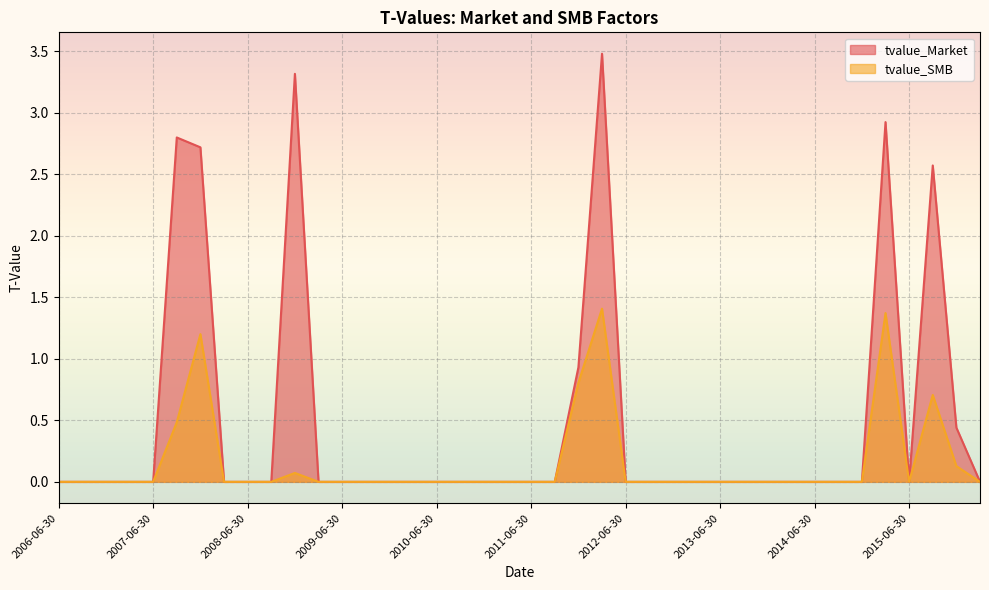

In tvalue_SMB, how many points are higher than both neighbors (excluding endpoints)?

5